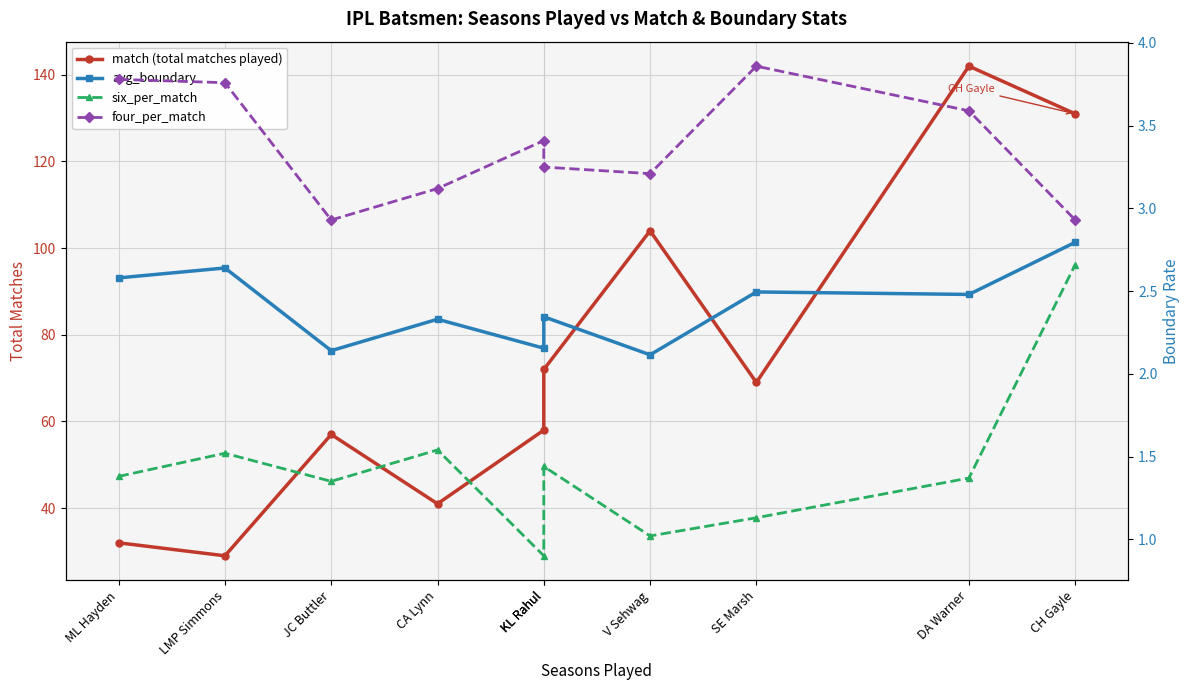

What is the difference between the maximum and minimum values in the six_per_match series?

1.8